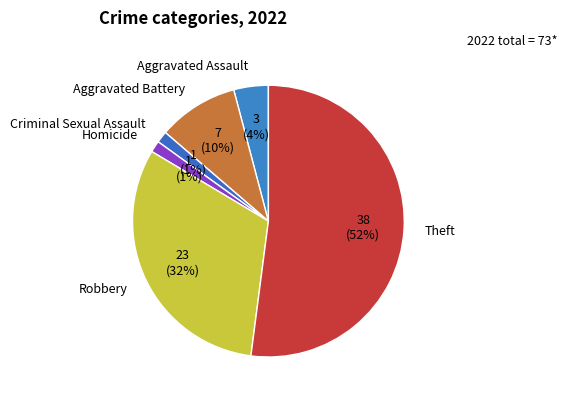

Combined, do Criminal Sexual Assault and Aggravated Assault account for over 50%?

No